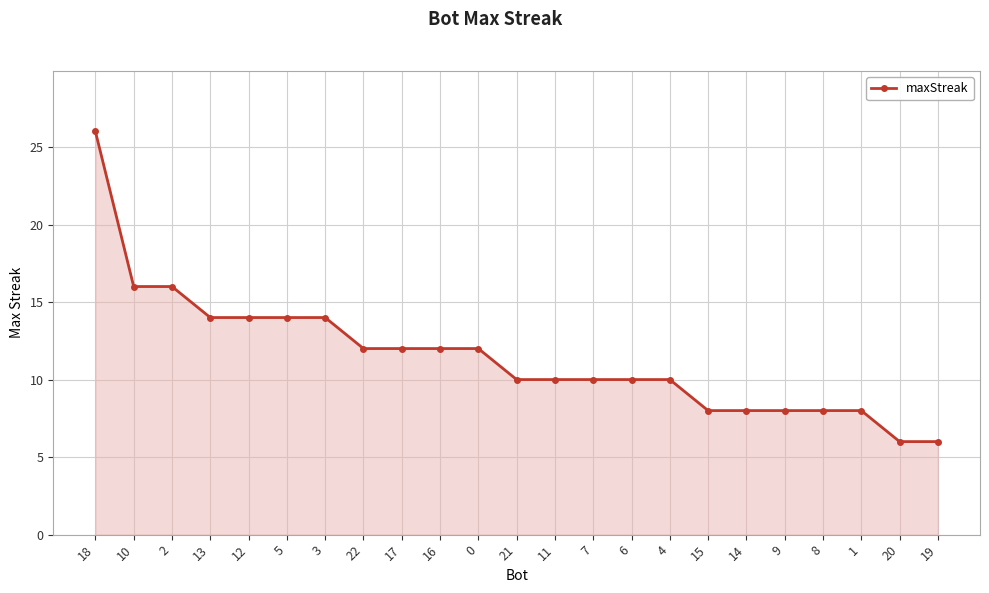

The value at 7 is 4. True or false?

False